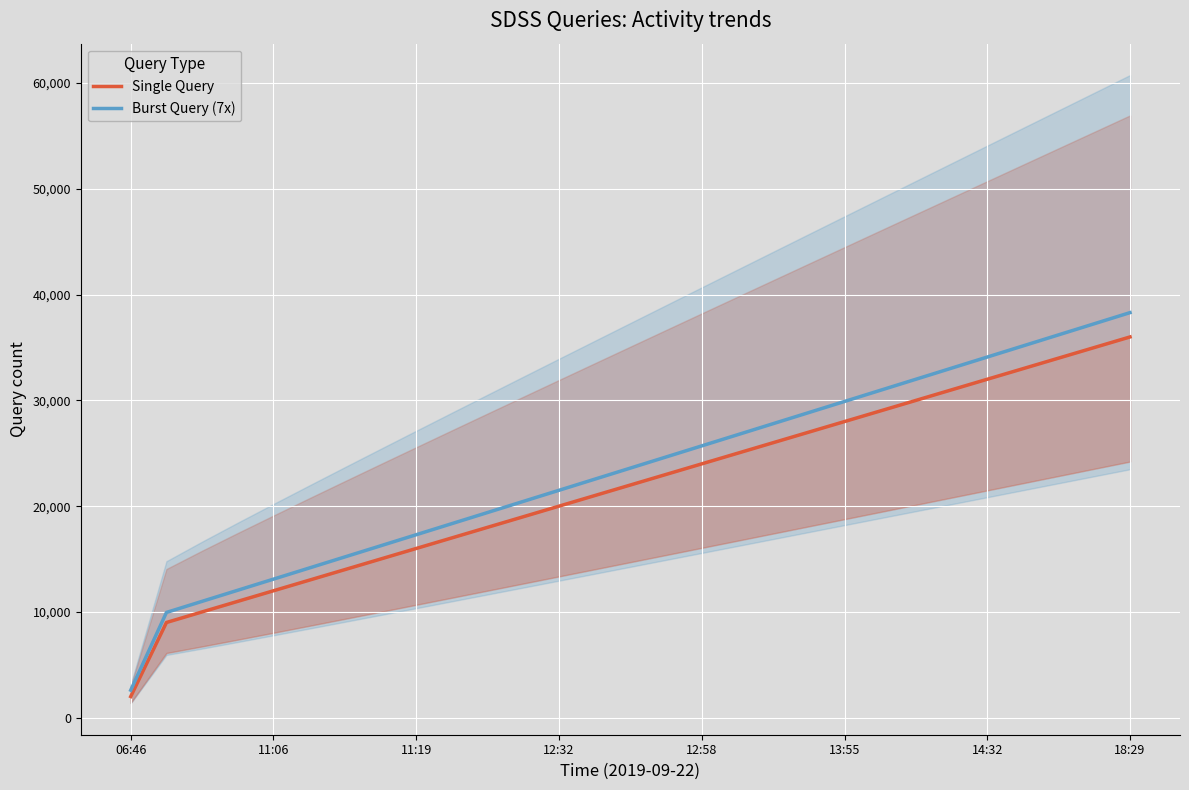

What is the lowest value of the Burst Query (7x) series?

2600